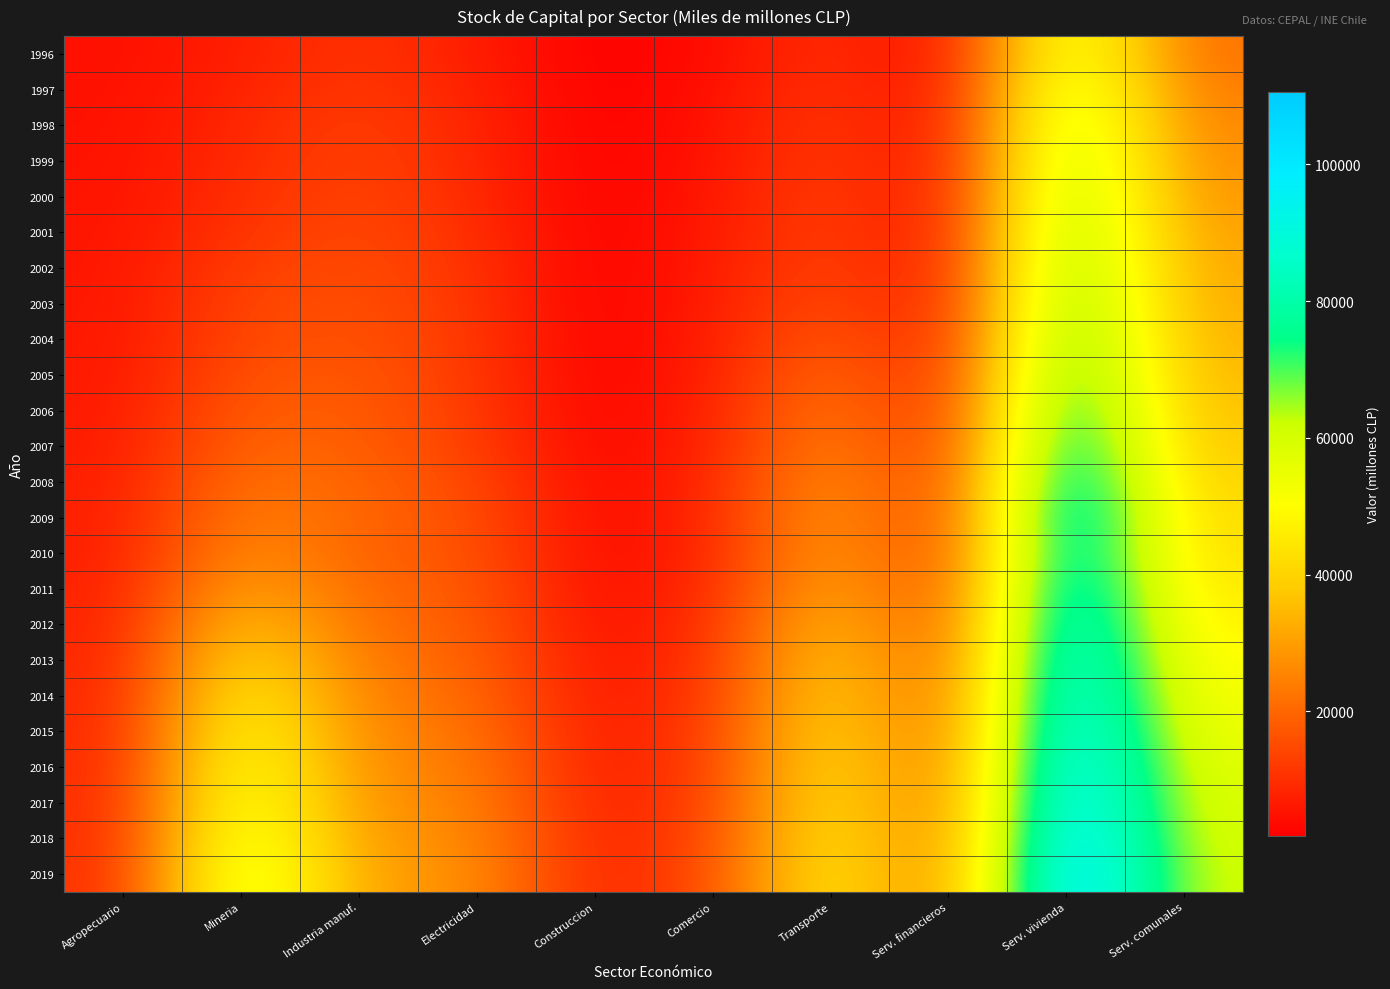

Rank the series at Construccion from lowest to highest value.

1999, 1996, 2003, 2002, 1997, 1998, 2000, 2001, 2004, 2005, 2006, 2007, 2008, 2009, 2010, 2011, 2012, 2013, 2014, 2015, 2016, 2017, 2018, 2019